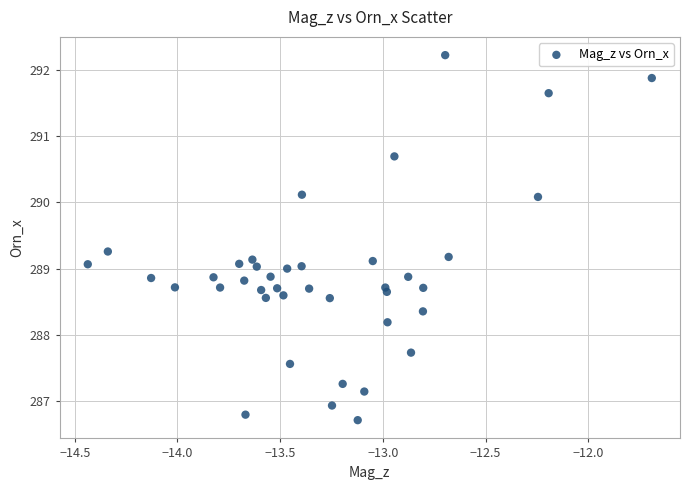

What is the range of X values (max minus min)?

2.7